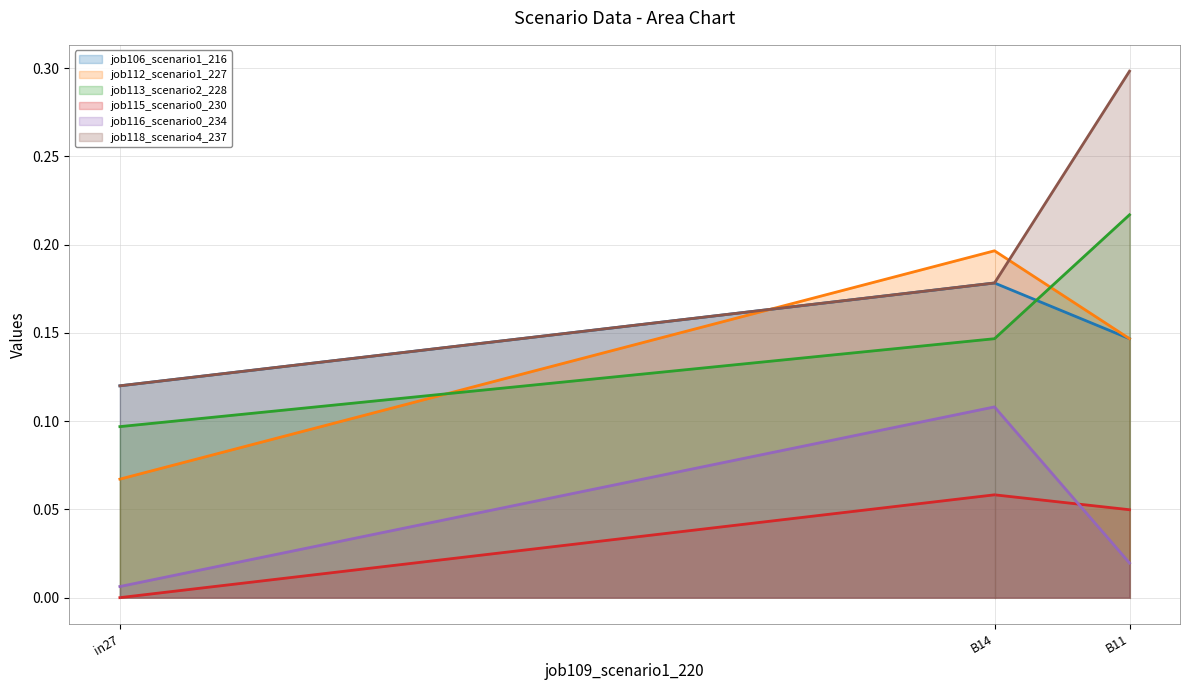

Reading right to left, list all the values displayed in this chart.

job106_scenario1_216: 0.1	0.2	0.1
job112_scenario1_227: 0.1	0.2	0.1
job113_scenario2_228: 0.2	0.1	0.1
job115_scenario0_230: 0.0	0.1	0.0
job116_scenario0_234: 0.0	0.1	0.0
job118_scenario4_237: 0.3	0.2	0.1